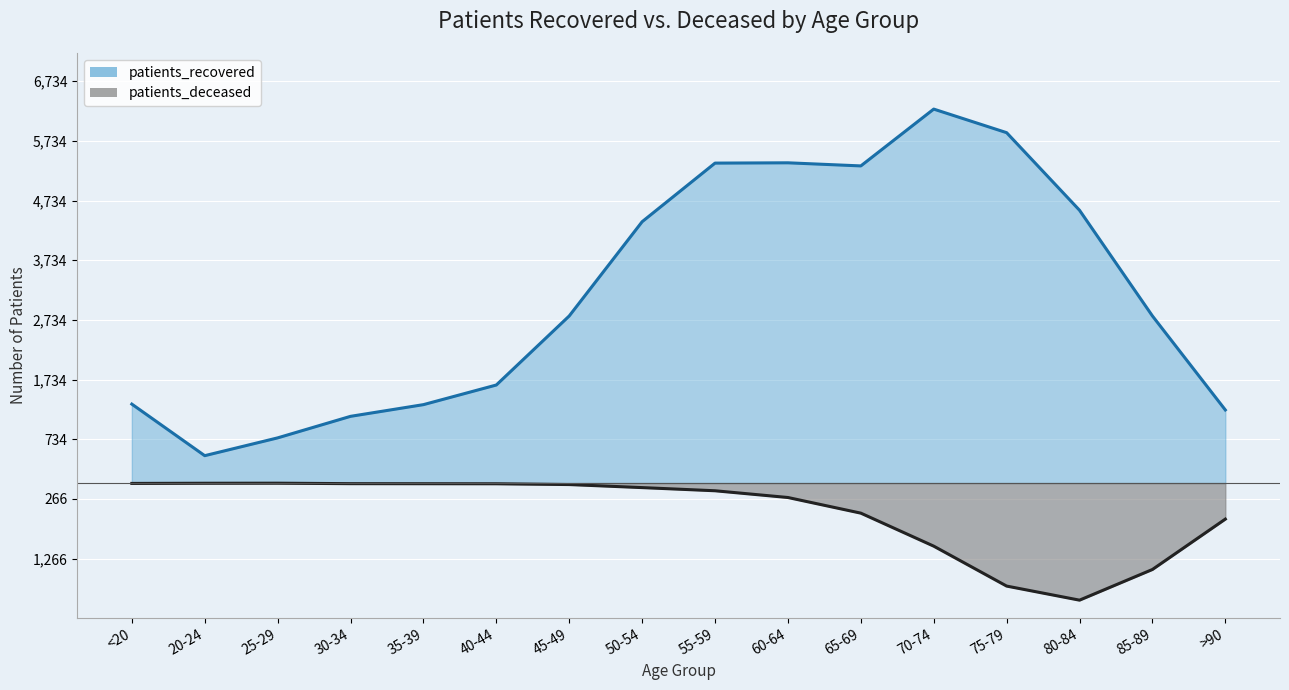

Where does the patients_deceased series first go above -76?

<20